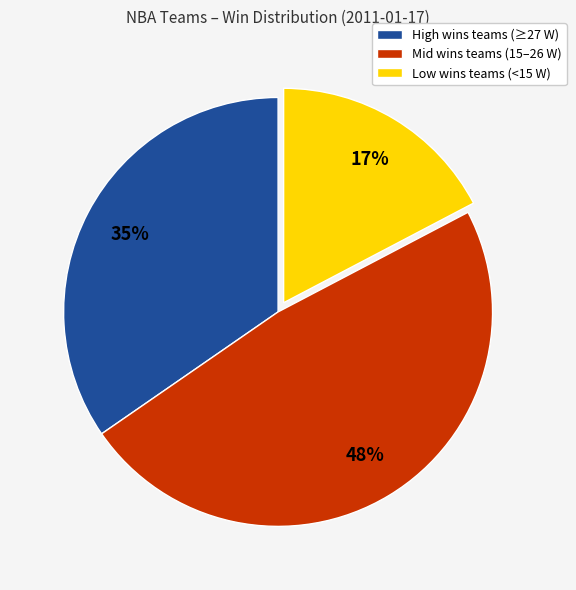

To the nearest percent, what is the average slice percentage?

33%